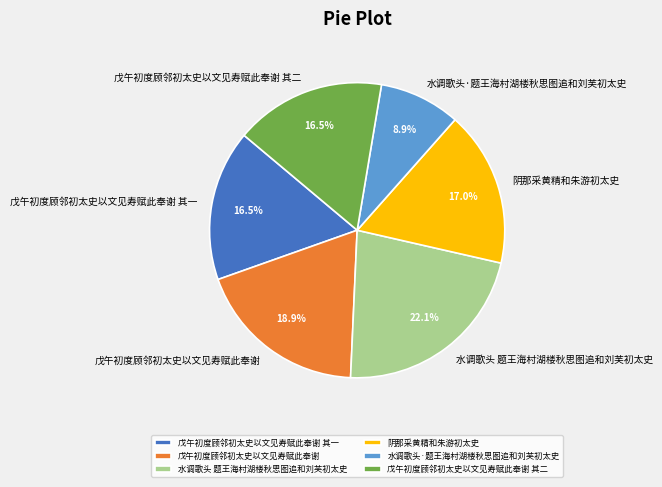

To the nearest percent, what is the difference between the largest and smallest slice percentages?

13%